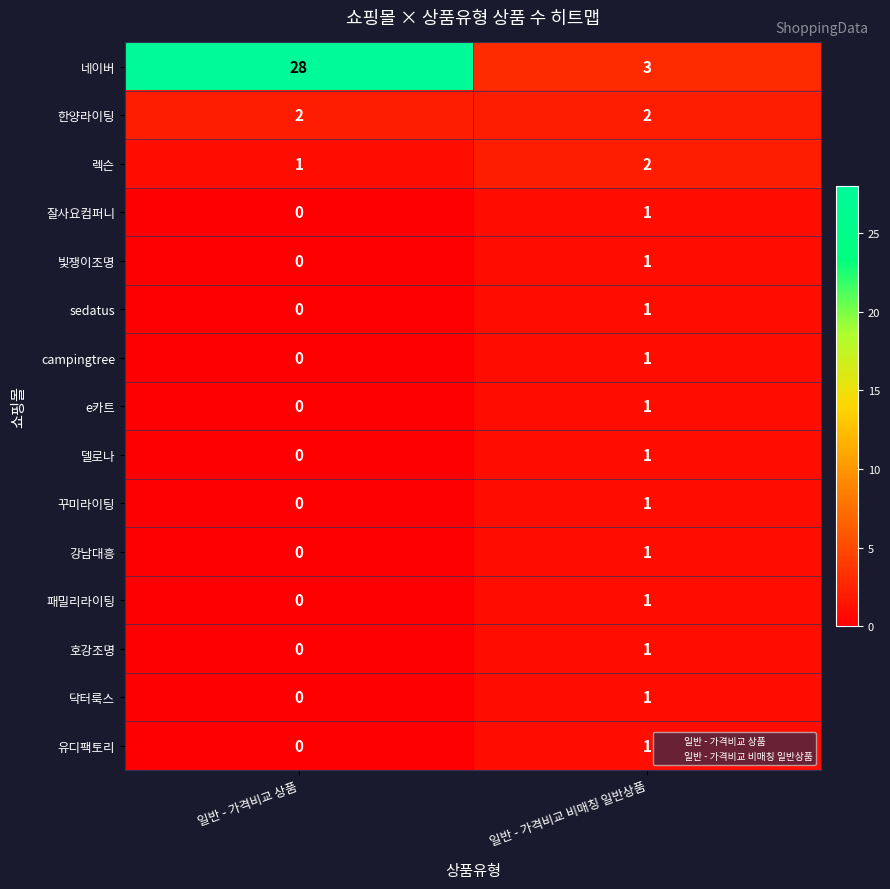

What is the spread (max minus min) of values at 일반 - 가격비교 상품?

28